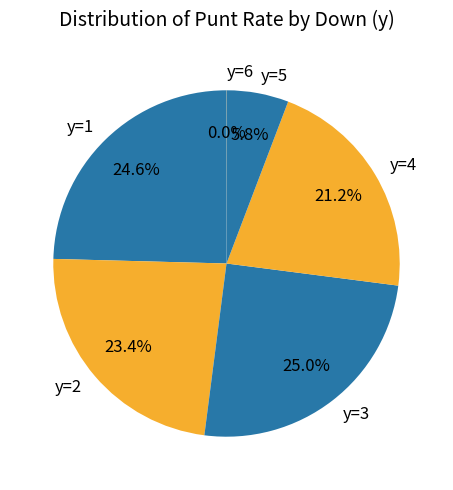

What is the total percentage of y=2 and y=4?

44.6%